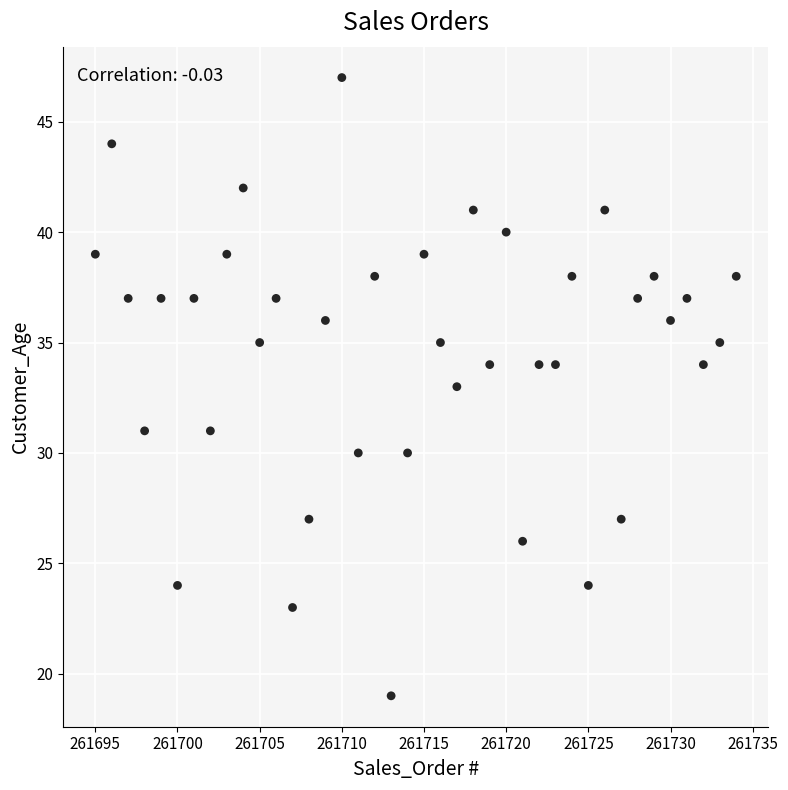

What is the range of Y values (max minus min)?

28